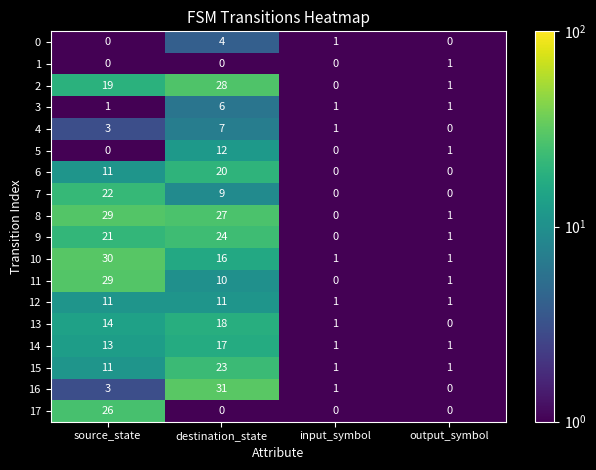

Which series has the widest spread of values?

16